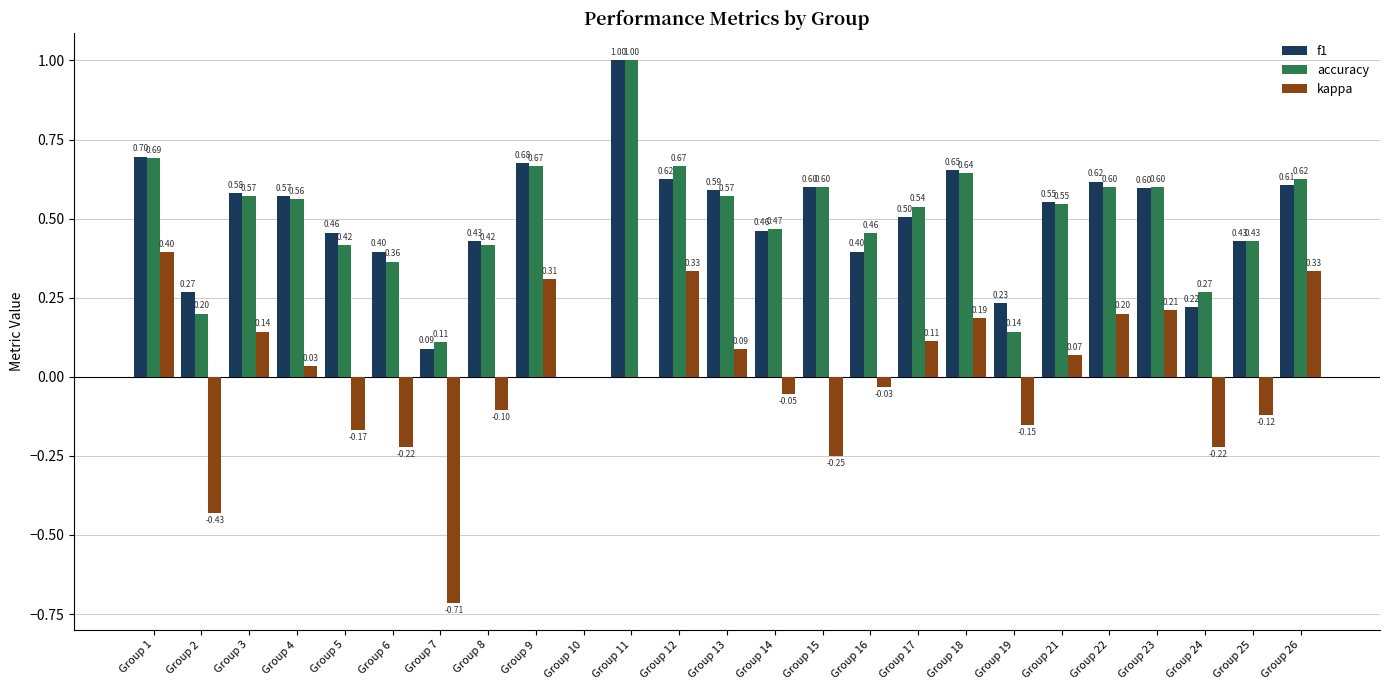

Which series has the largest range (max minus min)?

kappa